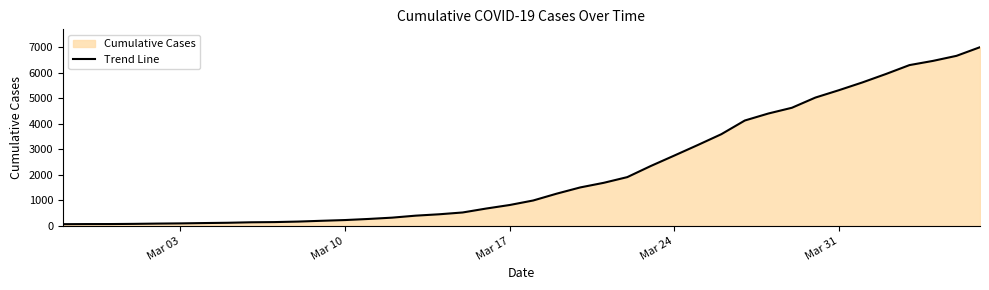

Reading left to right, what are all the values shown in this chart?

64	68	69	76	87	95	108	119	138	146	166	197	226	269	320	398	452	523	677	816	993	1261	1505	1686	1909	2345	2754	3168	3592	4129	4403	4628	5028	5317	5622	5952	6301	6466	6664	7003